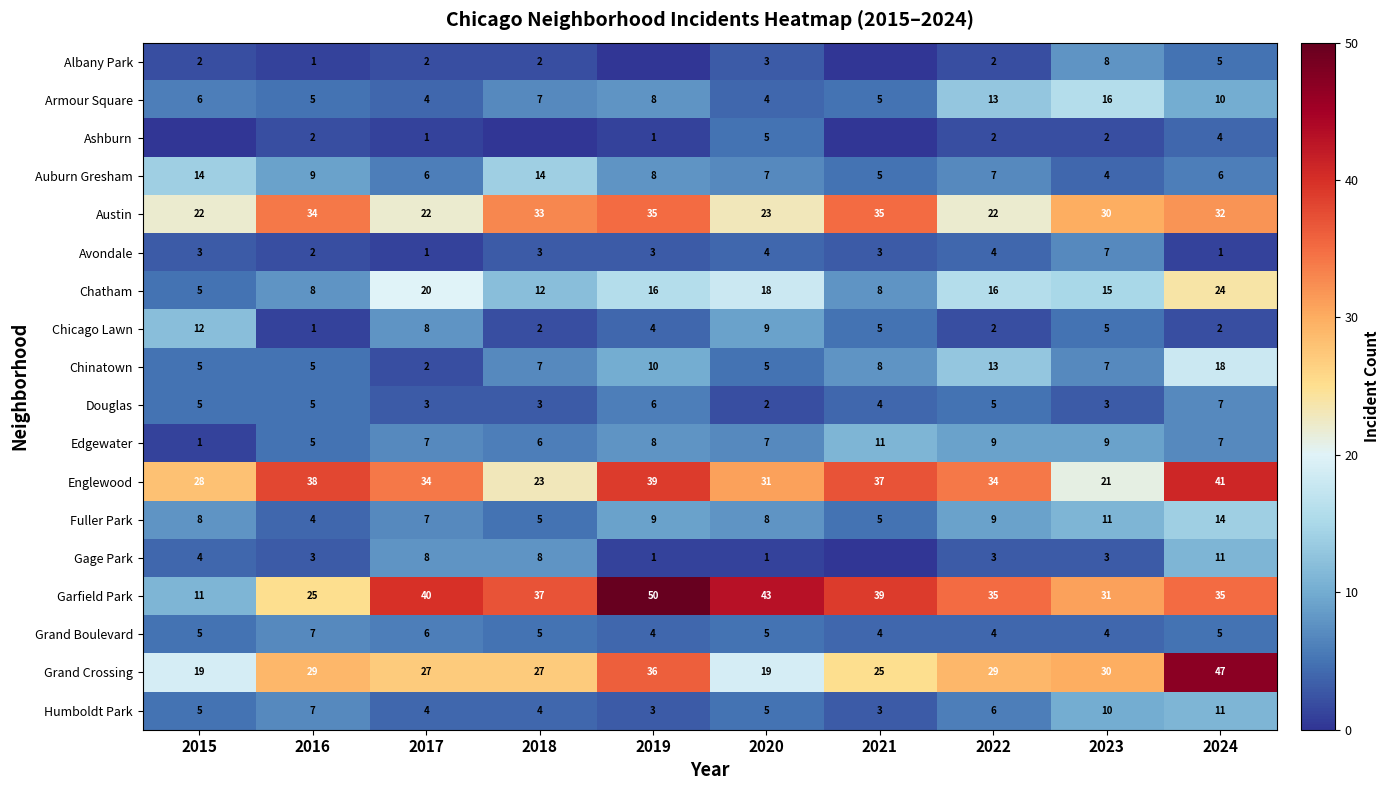

What is the average value of the Armour Square series?

8